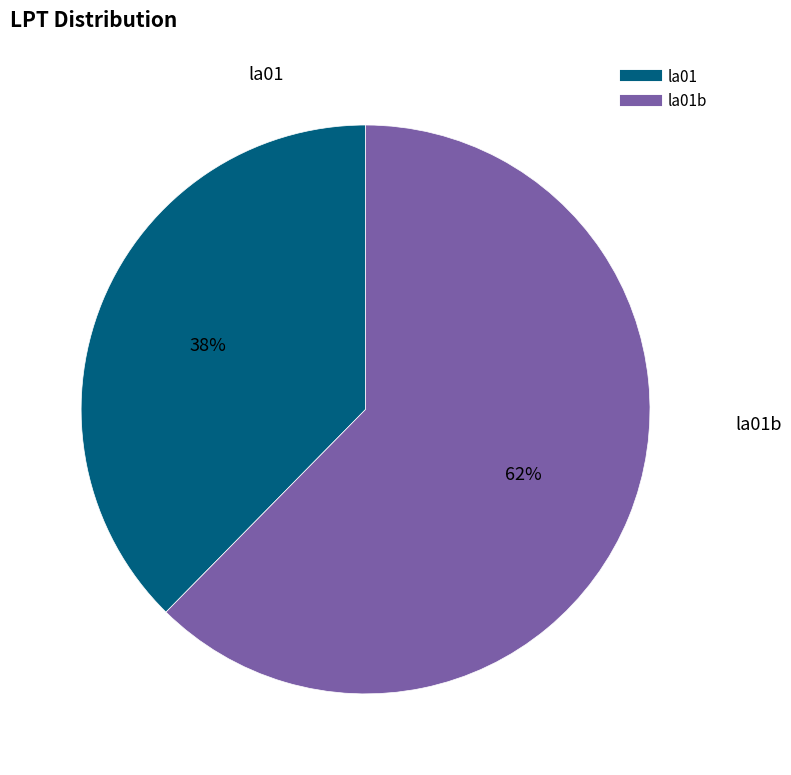

Is there any slice that represents more than half of the pie?

Yes